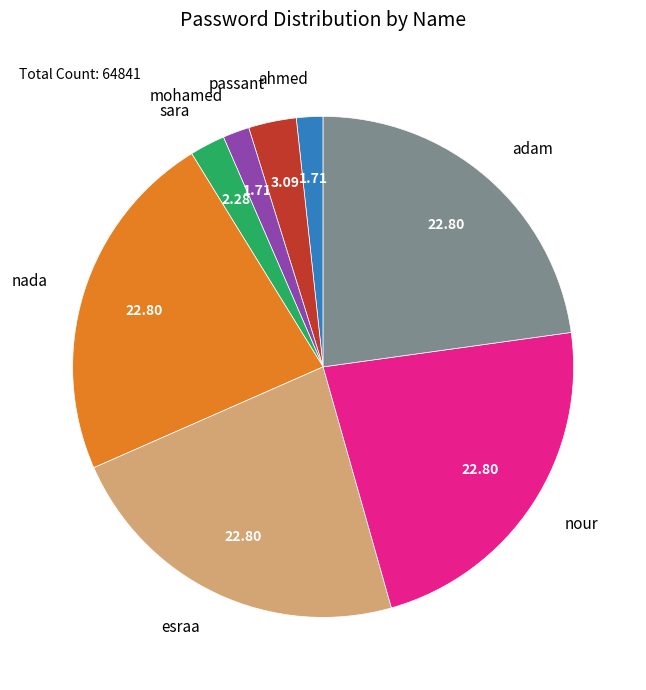

The adam slice represents 23% of the pie. True or false?

True